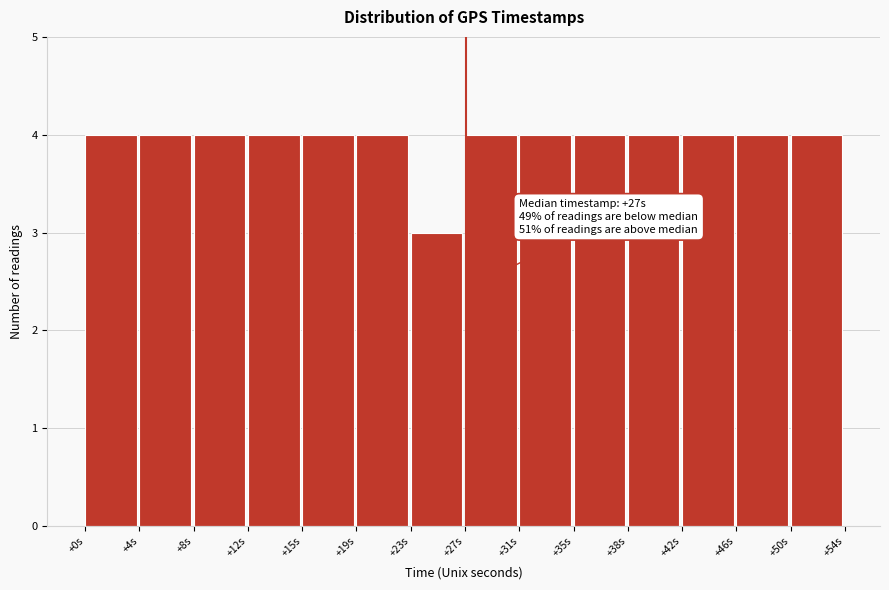

Reading left to right, transcribe all the data shown in this chart.

4	4	4	4	4	4	3	4	4	4	4	4	4	4